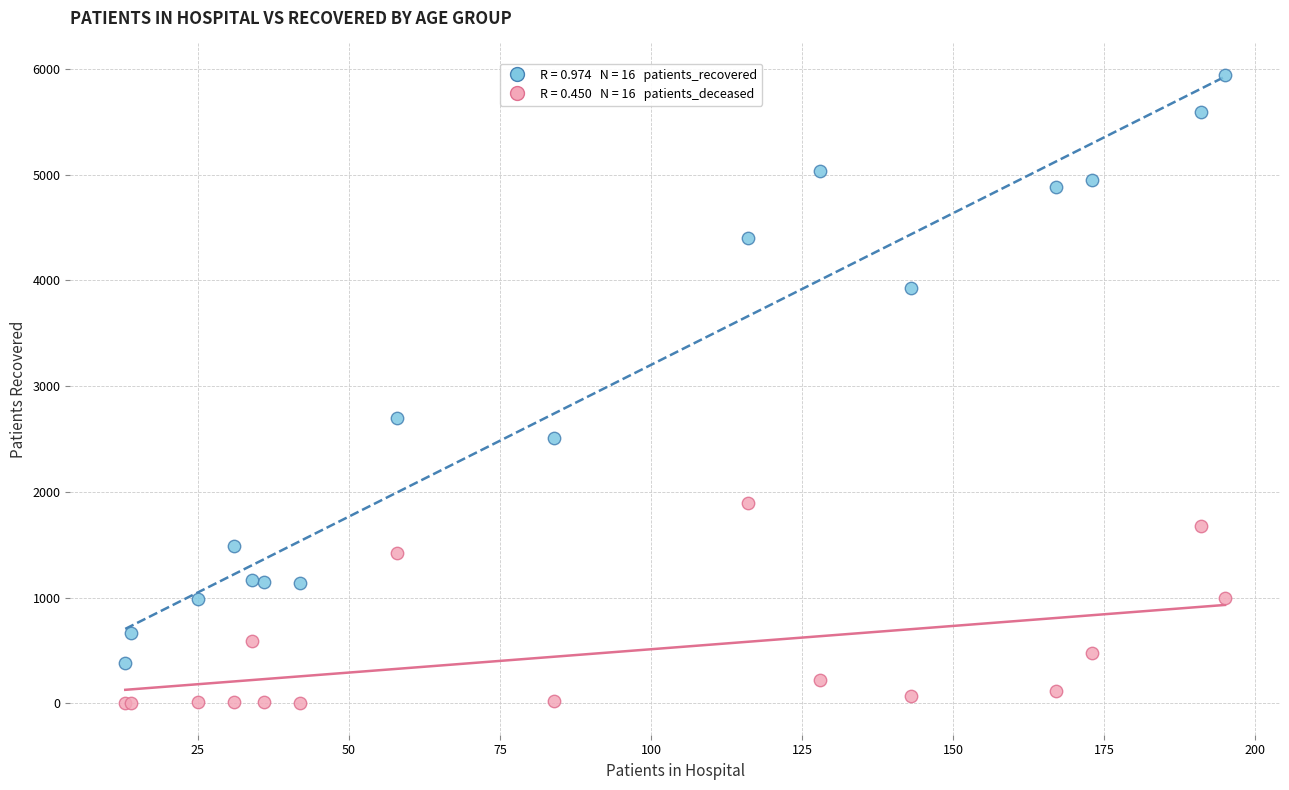

Across all series, what Y value is closest to 2972?

2696